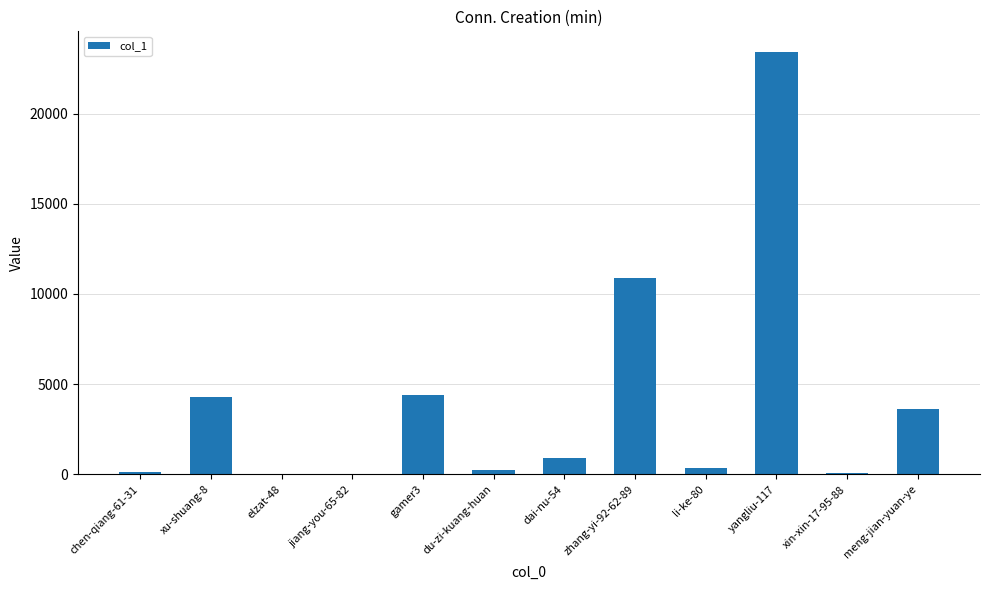

Where is the data nearest to the value 11692?

zhang-yi-92-62-89